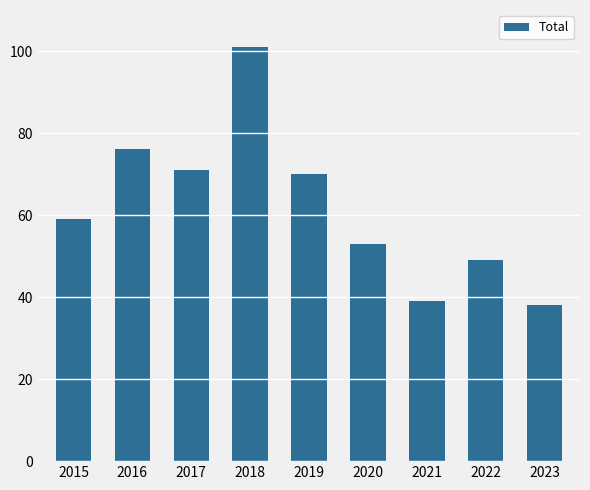

How many series are shown in this chart?

1